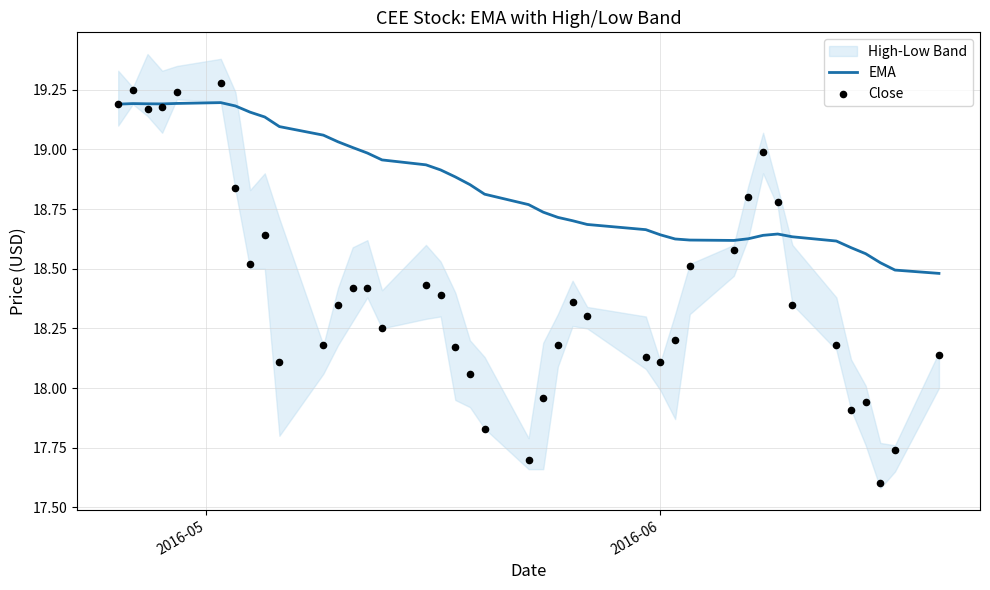

Which series reaches the minimum Y coordinate?

Close